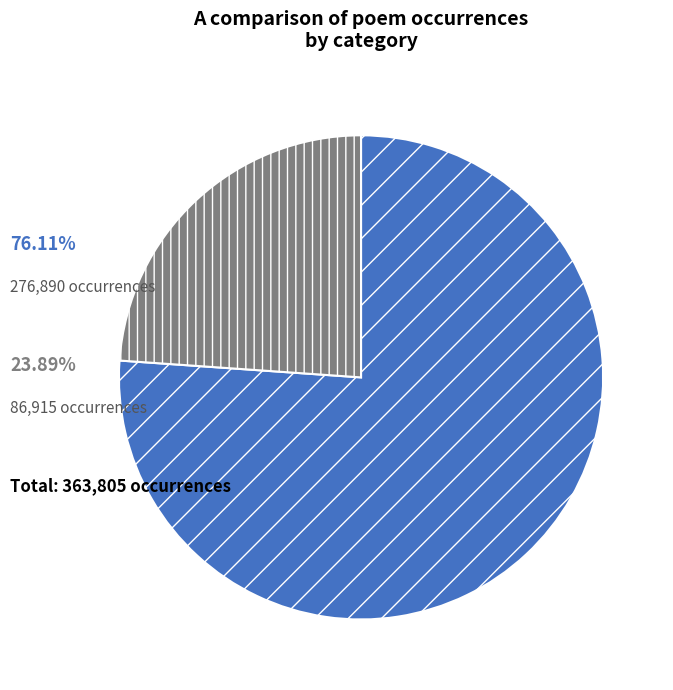

Is there a majority slice in this chart?

Yes